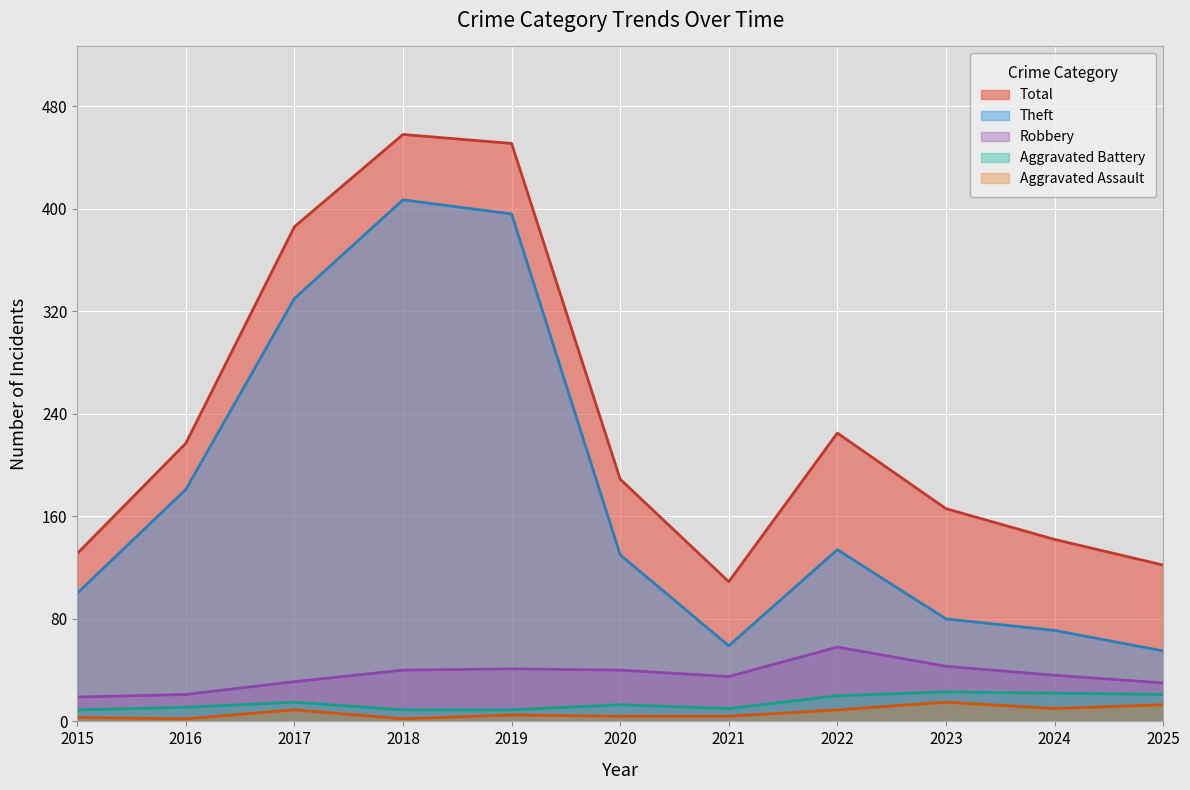

True or false: Aggravated Assault and Aggravated Battery cross at least once.

False